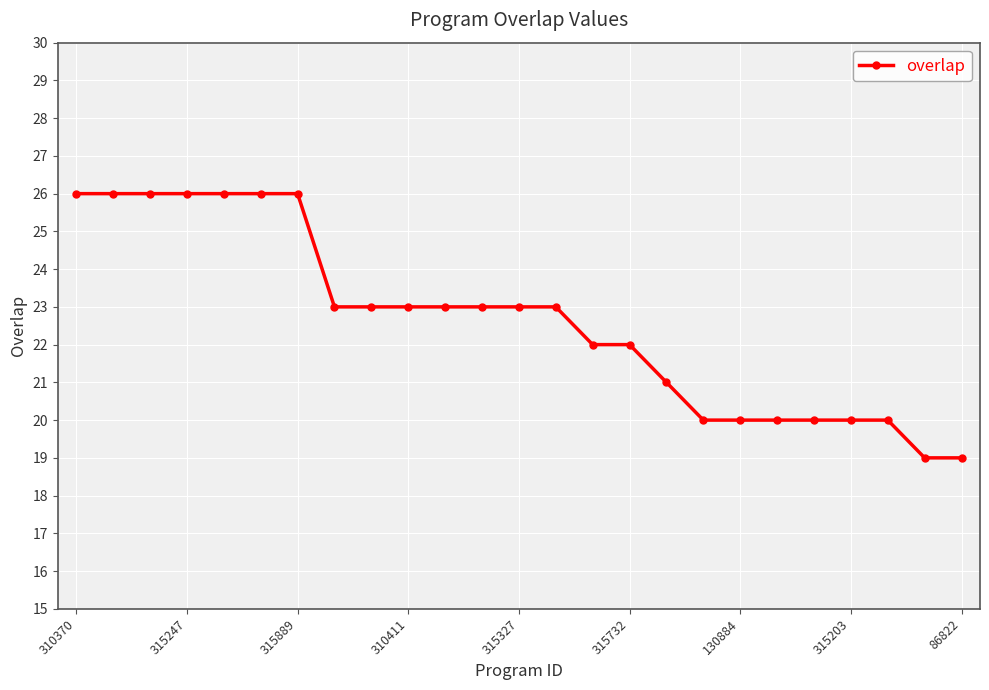

Reading left to right, list all the values displayed in this chart.

26	26	26	26	26	26	26	23	23	23	23	23	23	23	22	22	21	20	20	20	20	20	20	19	19